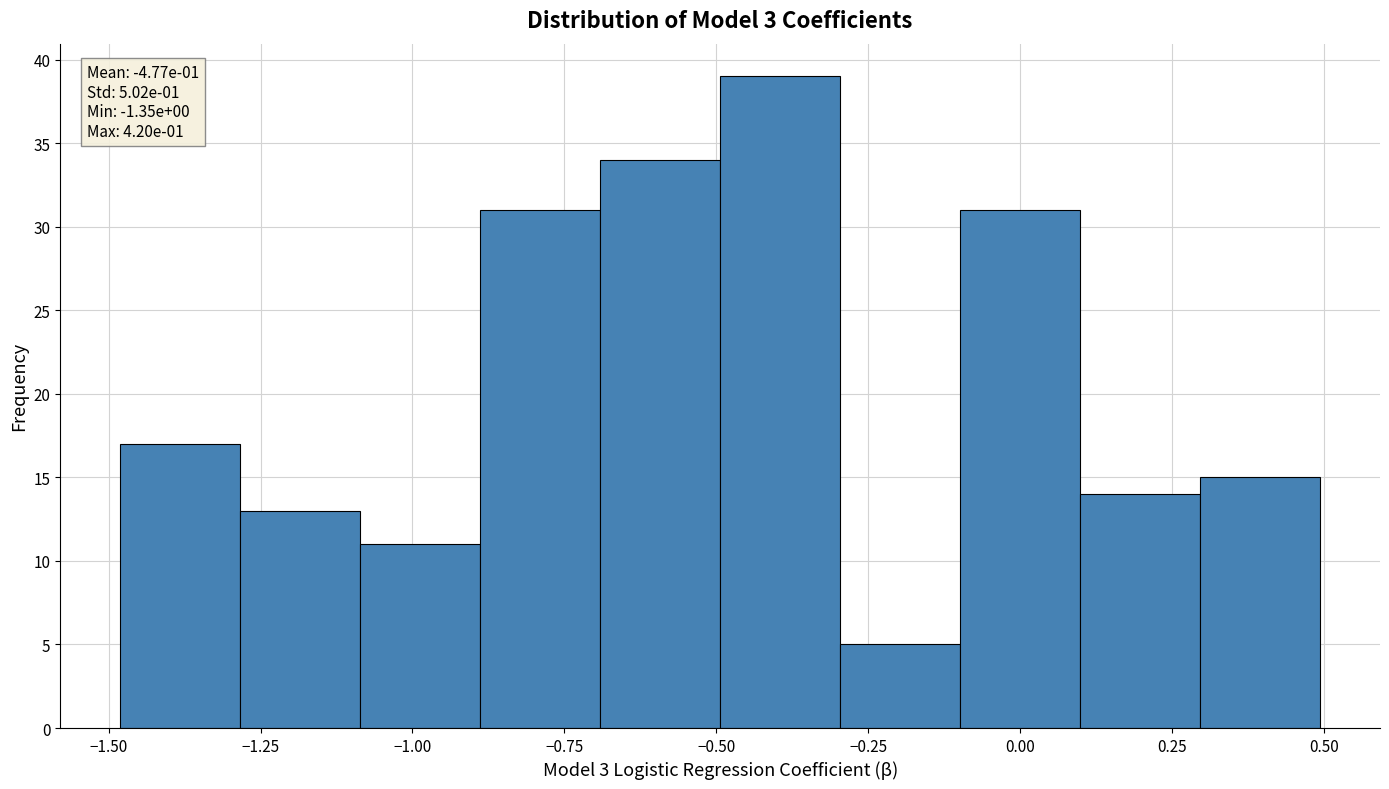

Read against the x-axis, roughly where is the centre of the tallest bar?

-0.40